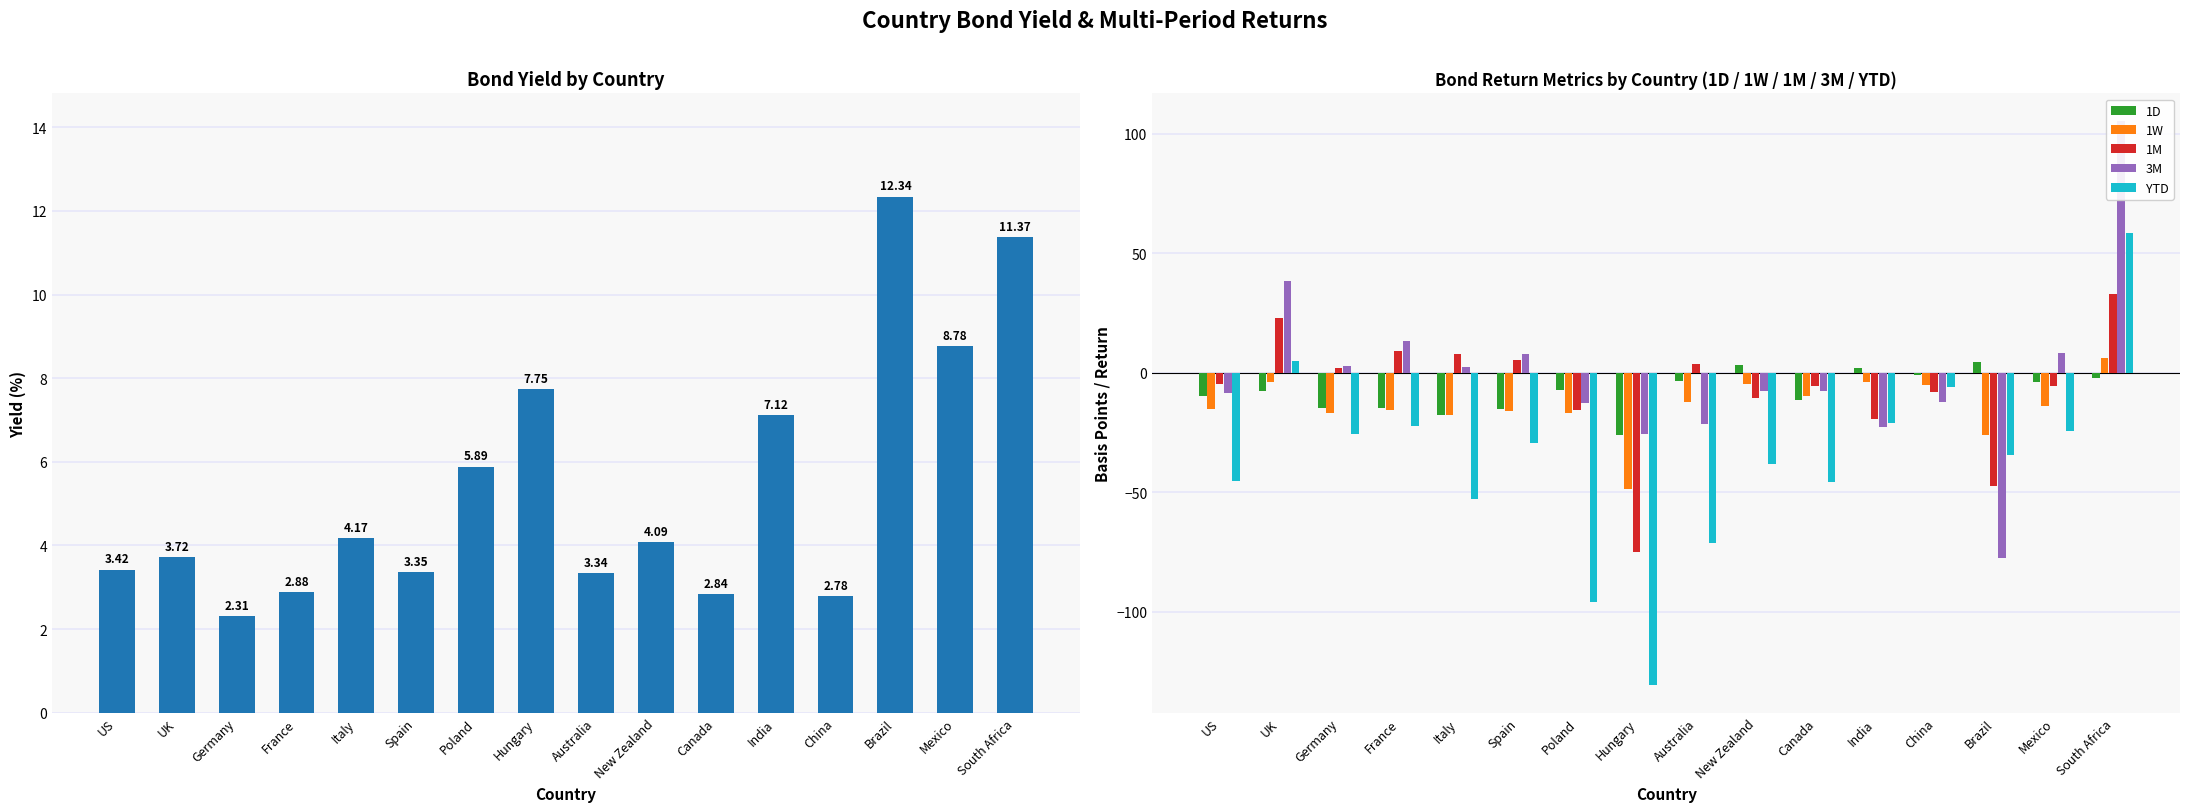

What is the maximum value for 1W?

6.1